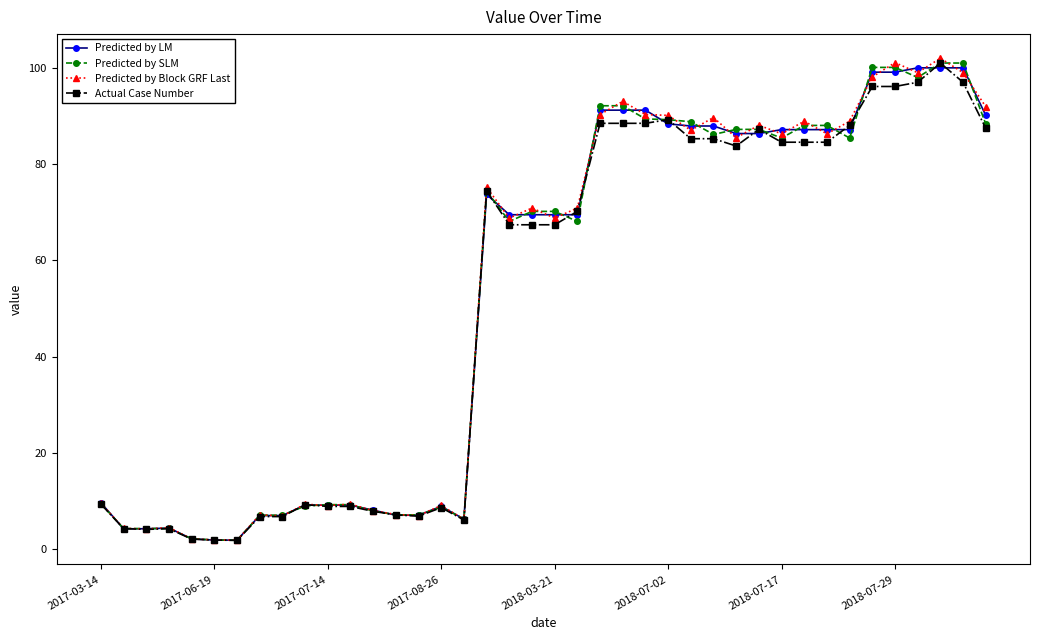

What is the highest value of the Predicted by LM series?

100.0